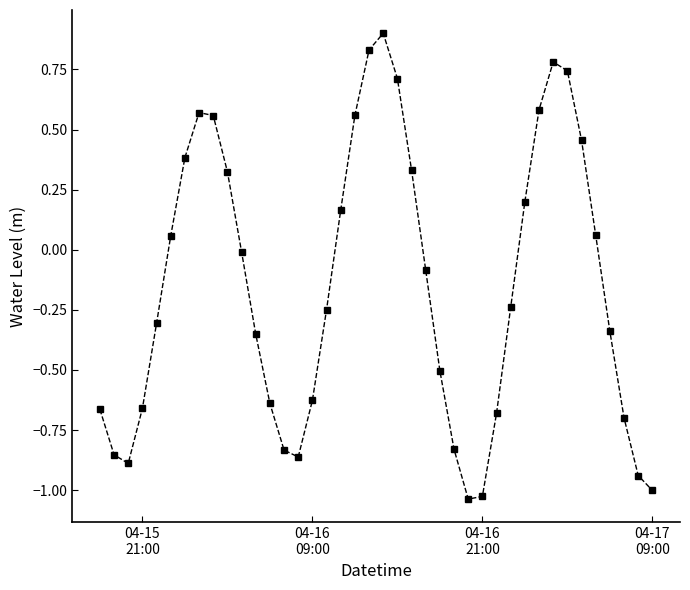

What is the maximum value shown in the chart?

0.9